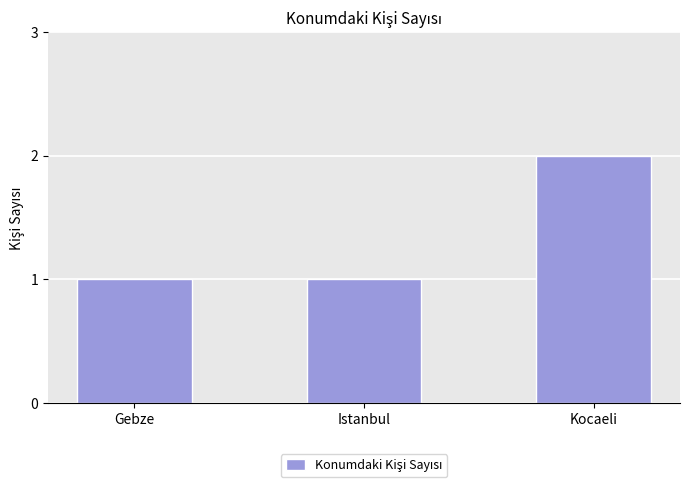

True or false: the data shows 0 at Istanbul.

False